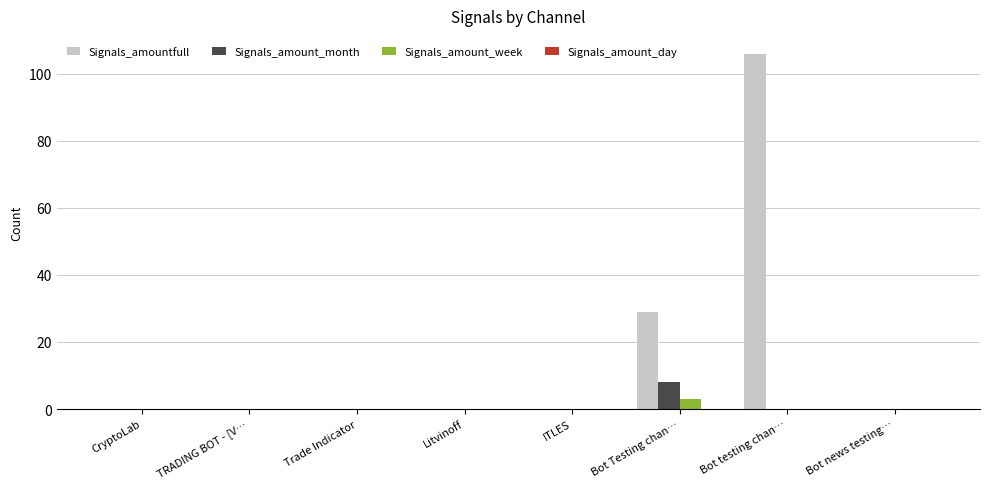

What is the maximum value shown in the chart?

106